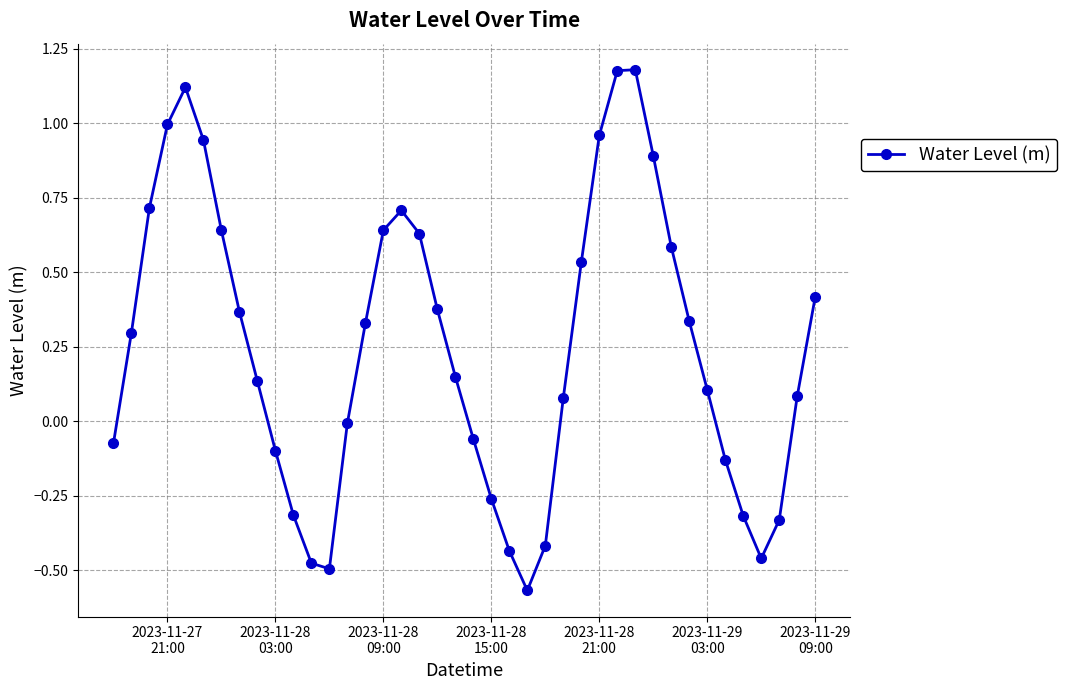

How many points are lower than both their immediate neighbors (excluding endpoints)?

3